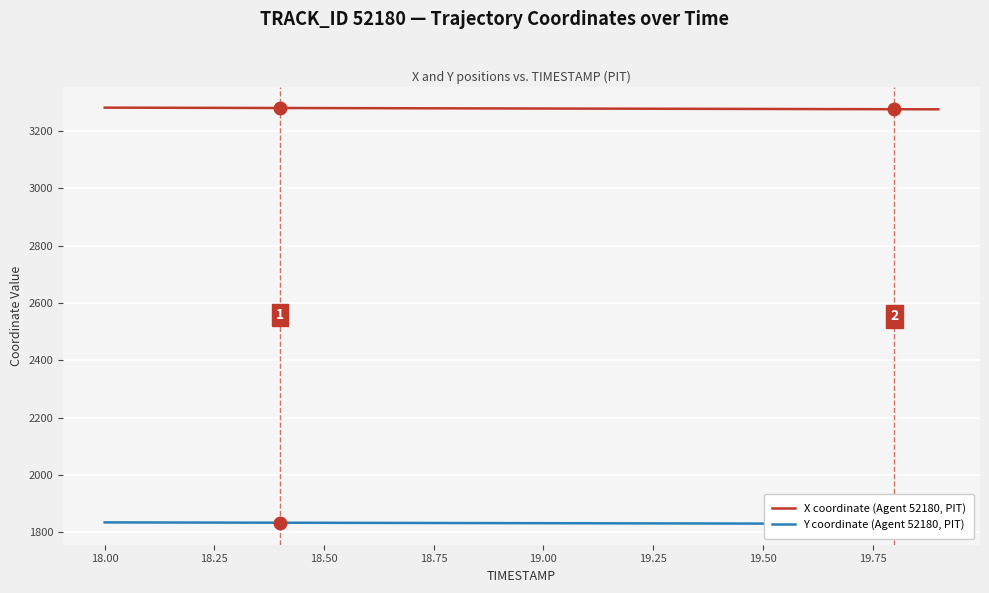

How many distinct data groups are displayed?

2